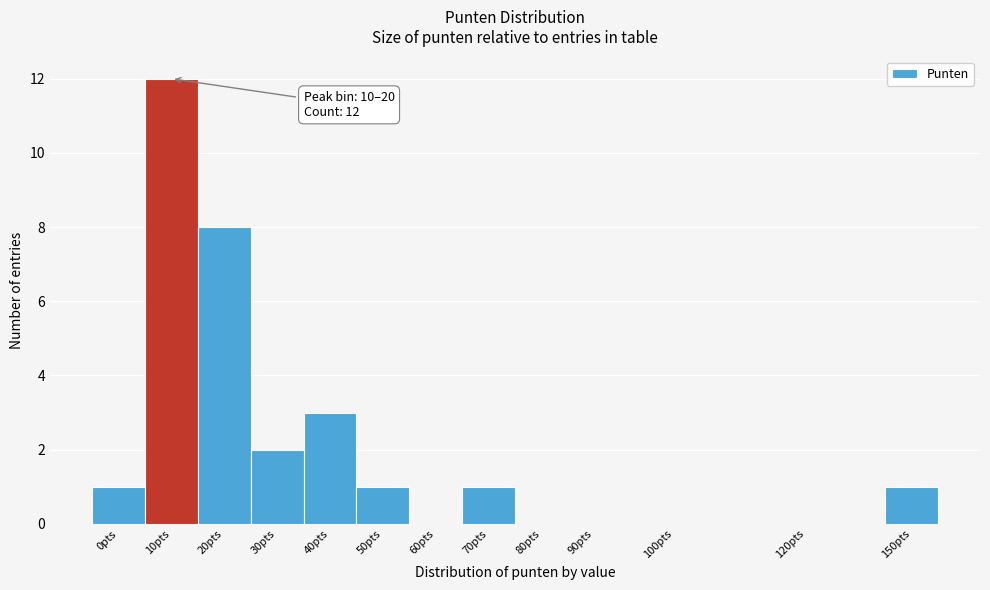

Reading right to left, transcribe all the data shown in this chart.

150pts=1	120pts=0	100pts=0	90pts=0	80pts=0	70pts=1	60pts=0	50pts=1	40pts=3	30pts=2	20pts=8	10pts=12	0pts=1